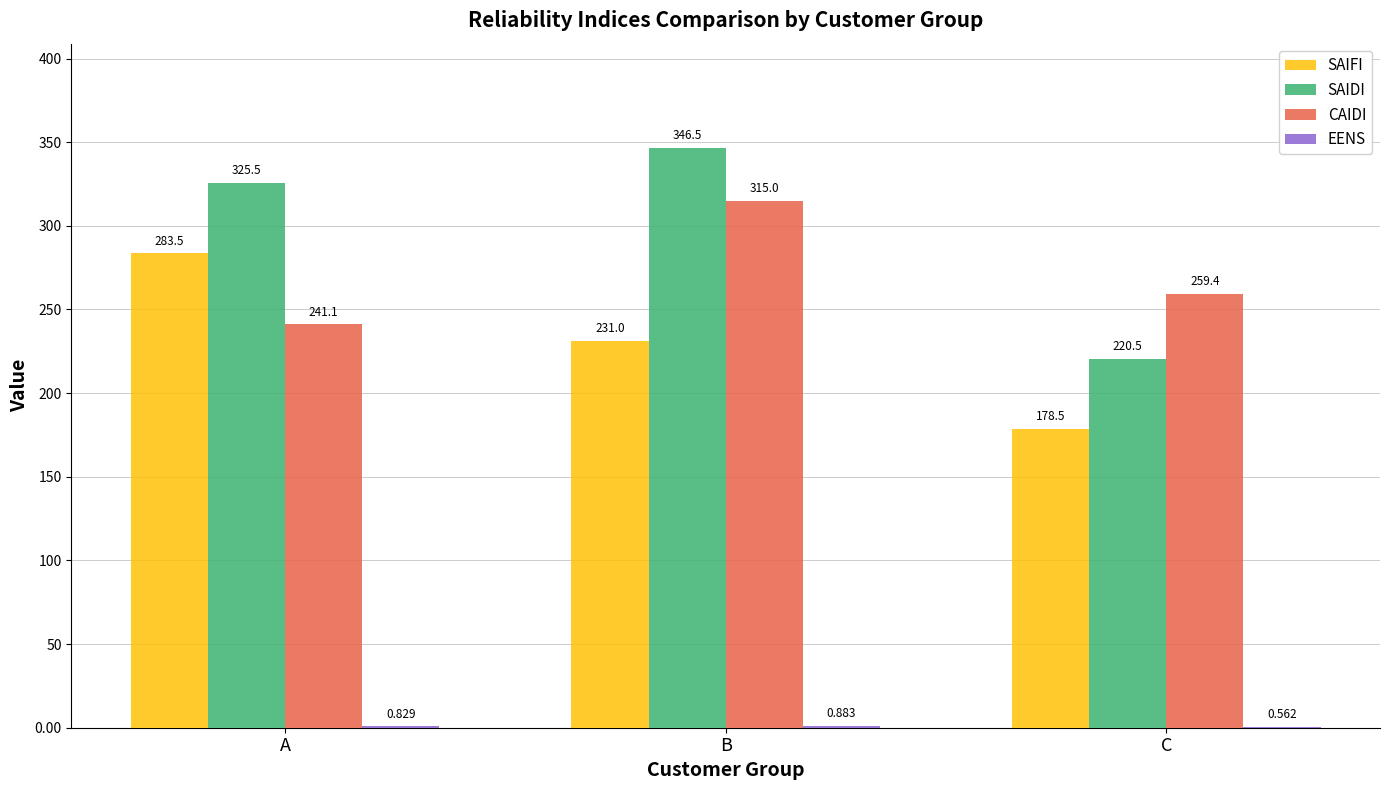

How many distinct data groups are displayed?

4